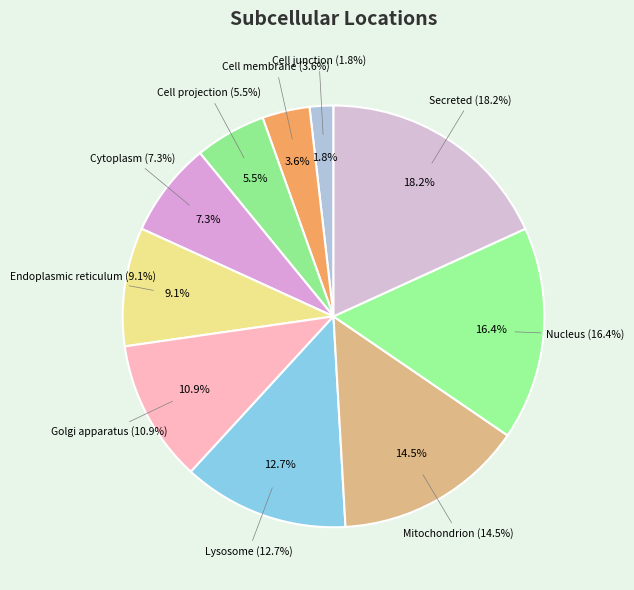

What portion of the pie excludes Secreted?

81.8%